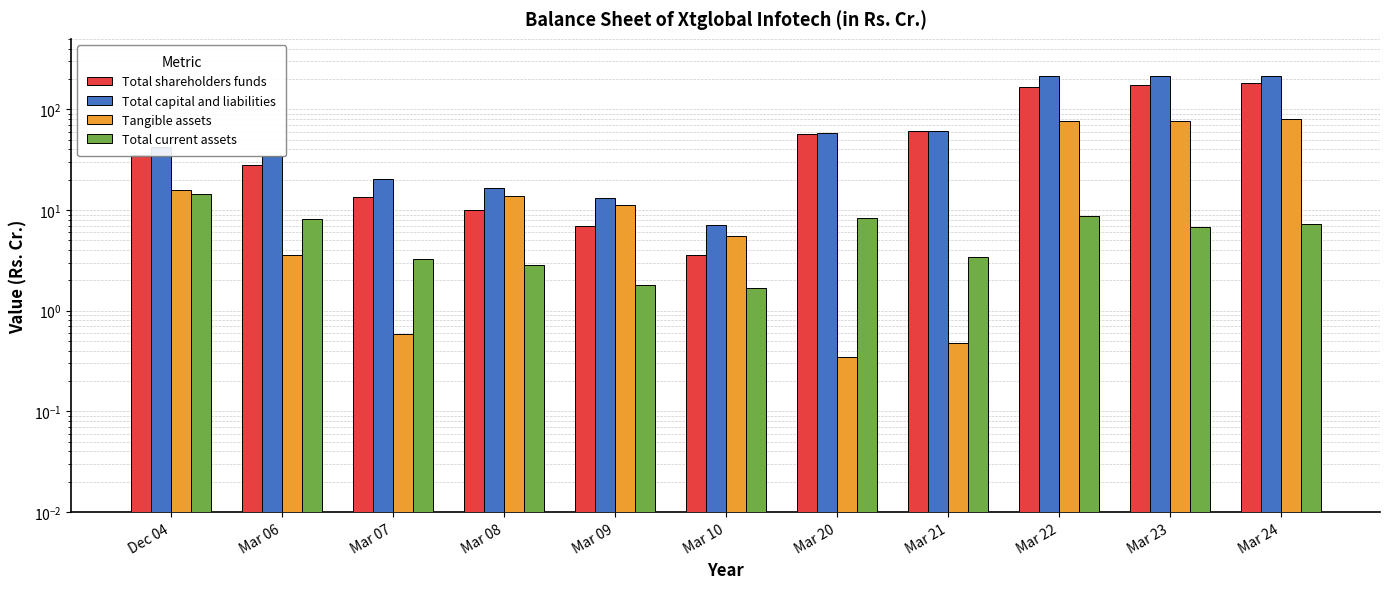

Reading right to left, what are all the values shown in this chart?

Total shareholders funds: Mar 24=182.7	Mar 23=174.5	Mar 22=166.2	Mar 21=60.5	Mar 20=57.3	Mar 10=3.5	Mar 09=6.9	Mar 08=10.0	Mar 07=13.4	Mar 06=28.1	Dec 04=34.8
Total capital and liabilities: Mar 24=214.0	Mar 23=216.1	Mar 22=215.1	Mar 21=60.9	Mar 20=58.0	Mar 10=7.2	Mar 09=13.1	Mar 08=16.6	Mar 07=20.1	Mar 06=34.7	Dec 04=42.0
Tangible assets: Mar 24=80.3	Mar 23=76.5	Mar 22=76.5	Mar 21=0.5	Mar 20=0.3	Mar 10=5.5	Mar 09=11.3	Mar 08=13.8	Mar 07=0.6	Mar 06=3.6	Dec 04=15.9
Total current assets: Mar 24=7.3	Mar 23=6.8	Mar 22=8.6	Mar 21=3.4	Mar 20=8.2	Mar 10=1.7	Mar 09=1.8	Mar 08=2.8	Mar 07=3.3	Mar 06=8.1	Dec 04=14.4